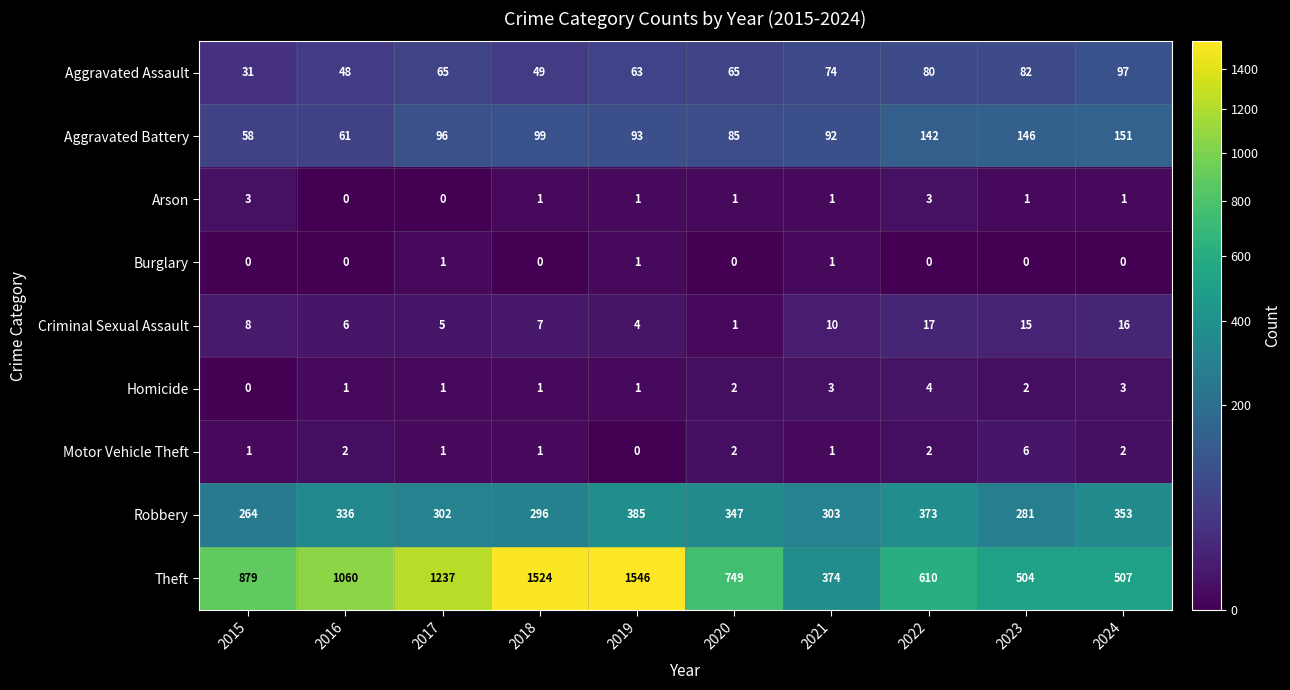

The value of Aggravated Assault at 2018 is 49. True or false?

True